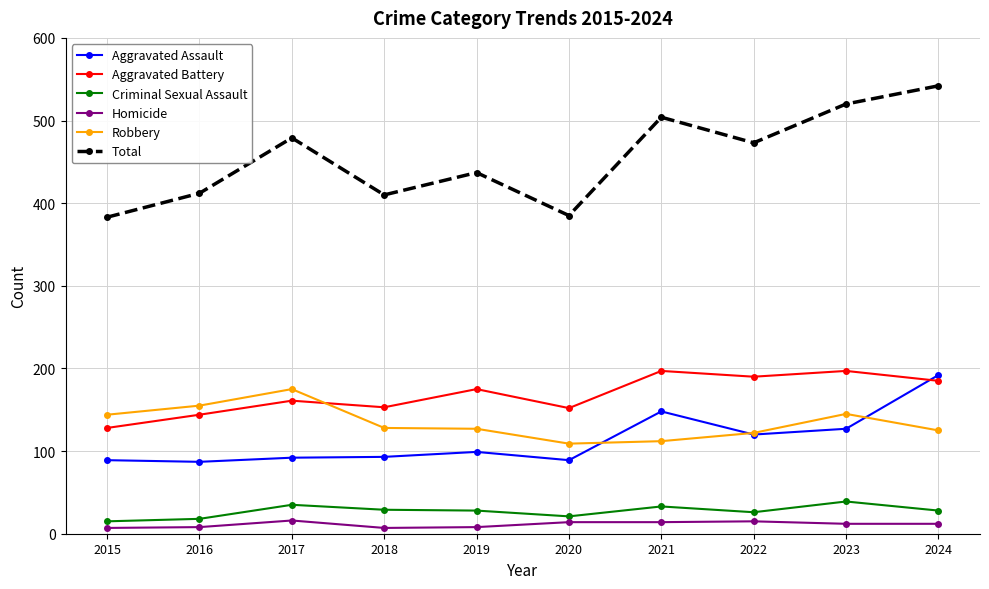

Does the chart display data point markers on the line(s)?

Yes